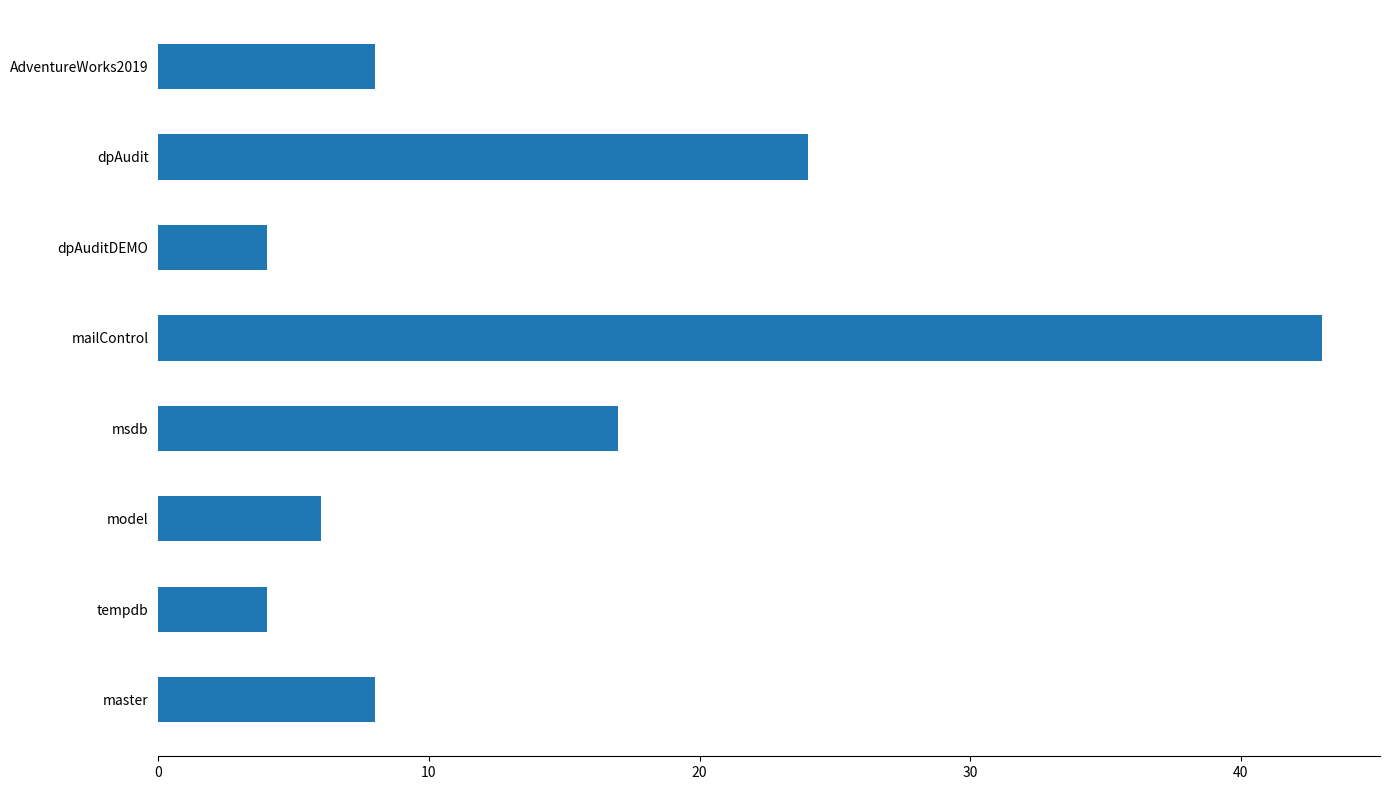

True or false: the data shows 12 at master.

False